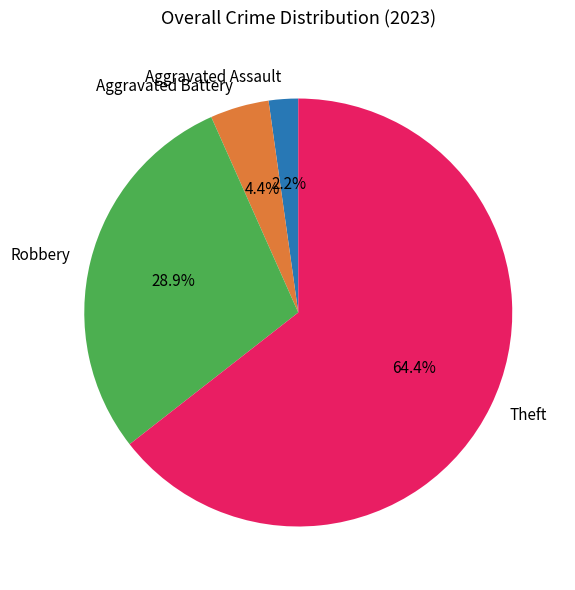

Does any single category account for the majority?

Yes